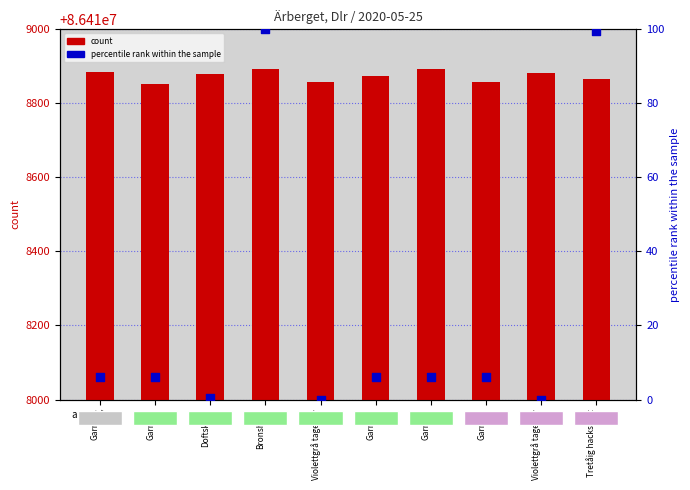

At which category is the sum across all series the highest?

Bronshjon